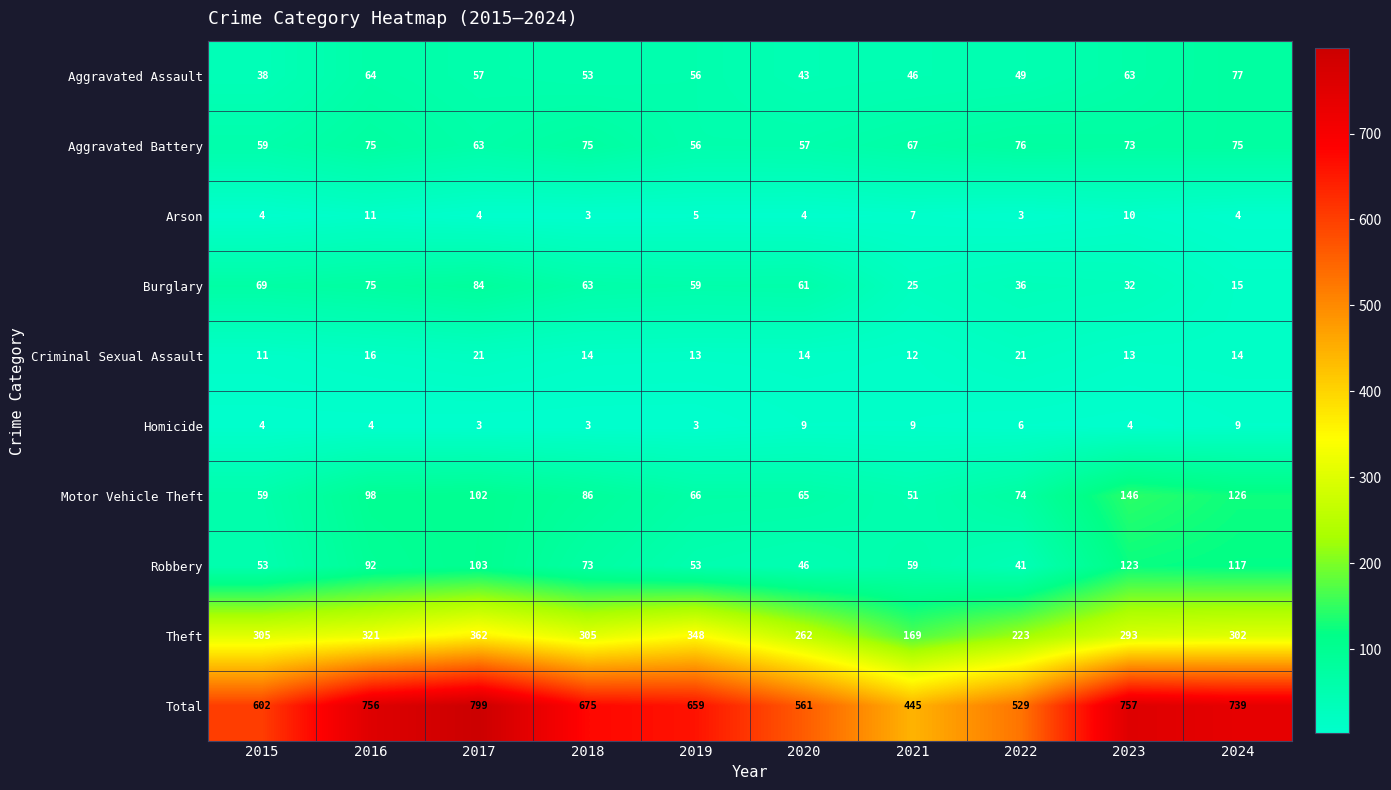

Count the number of data series in this chart.

10